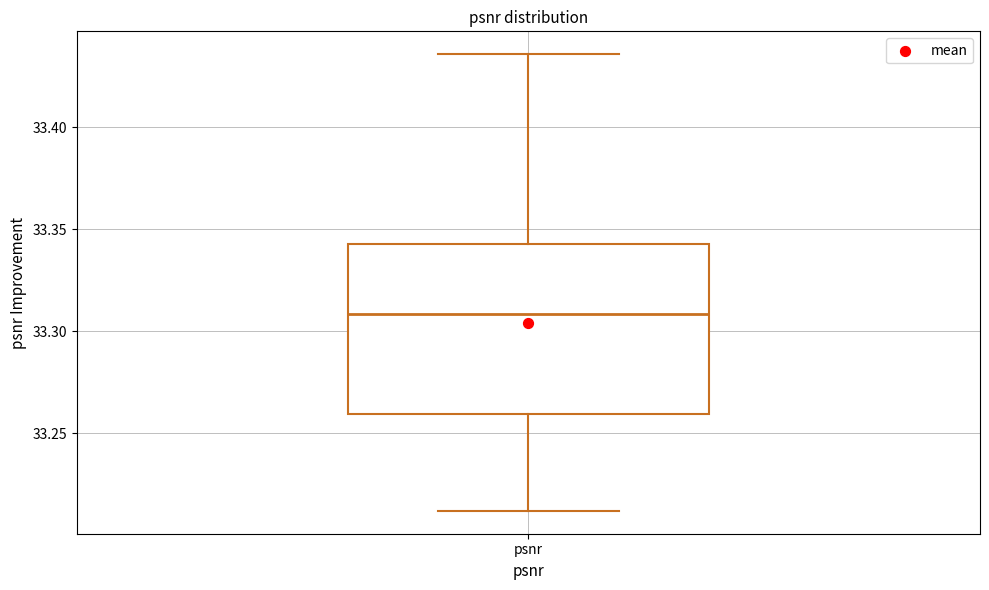

Where is the lower edge of the box for psnr on the y-axis? The values are not printed on the chart, so give them approximately, as read against the axis.

33.260